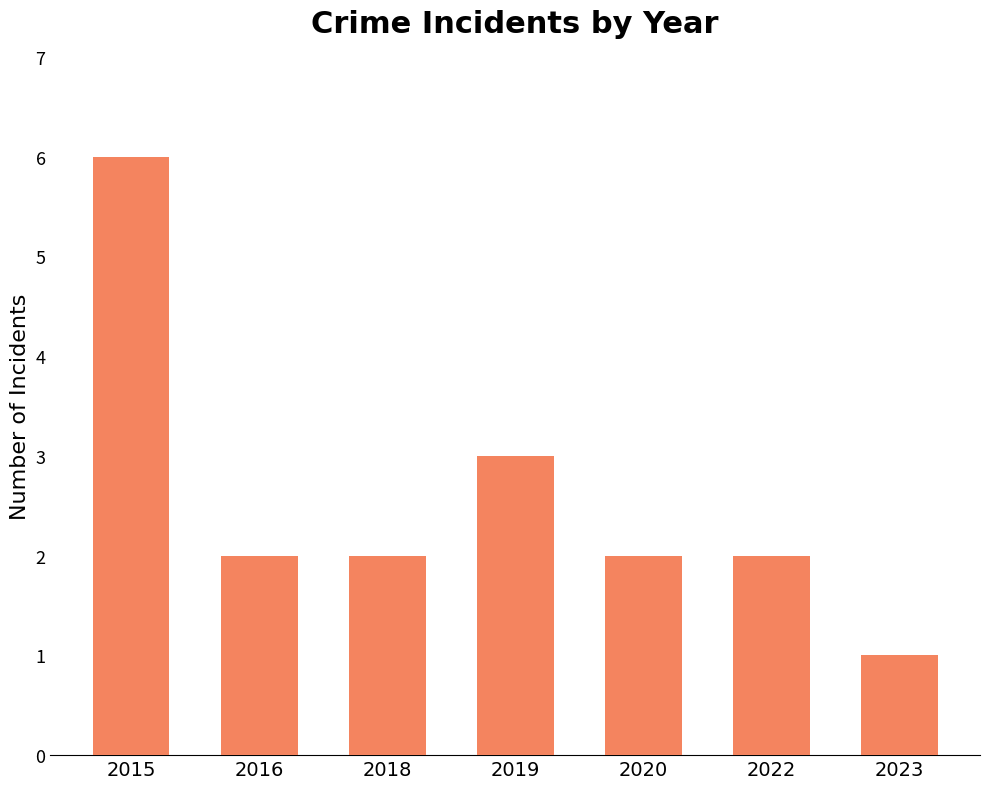

Is it true that the value at 2023 is 1?

True